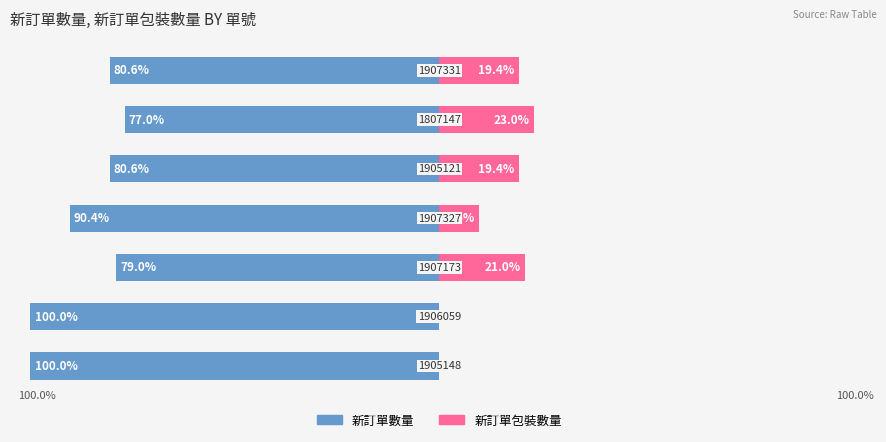

Between 4 and 5, which series saw the biggest shift?

新訂單數量